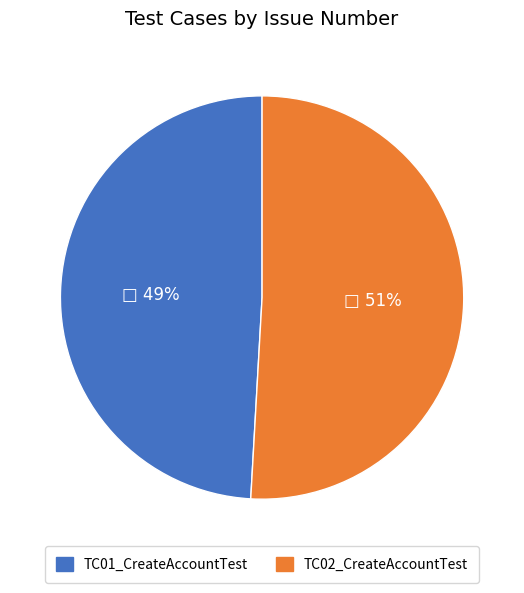

Do TC02_CreateAccountTest and TC01_CreateAccountTest together represent more than half of the pie?

Yes